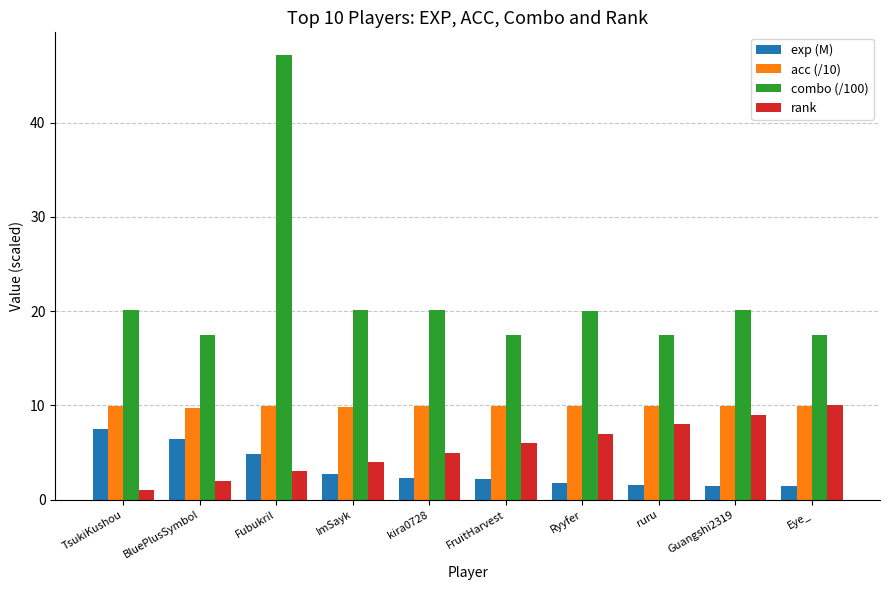

What are all the series names shown in the legend?

exp (M), acc (/10), combo (/100), rank